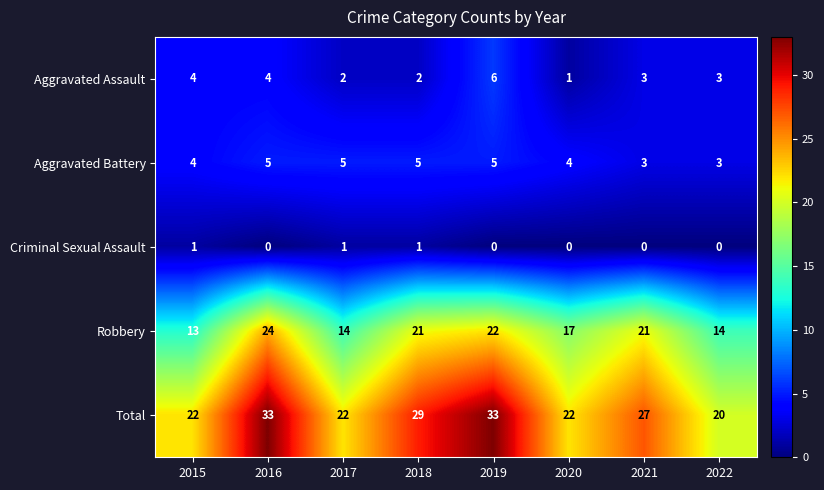

What is the spread (max minus min) of values at 2022?

20